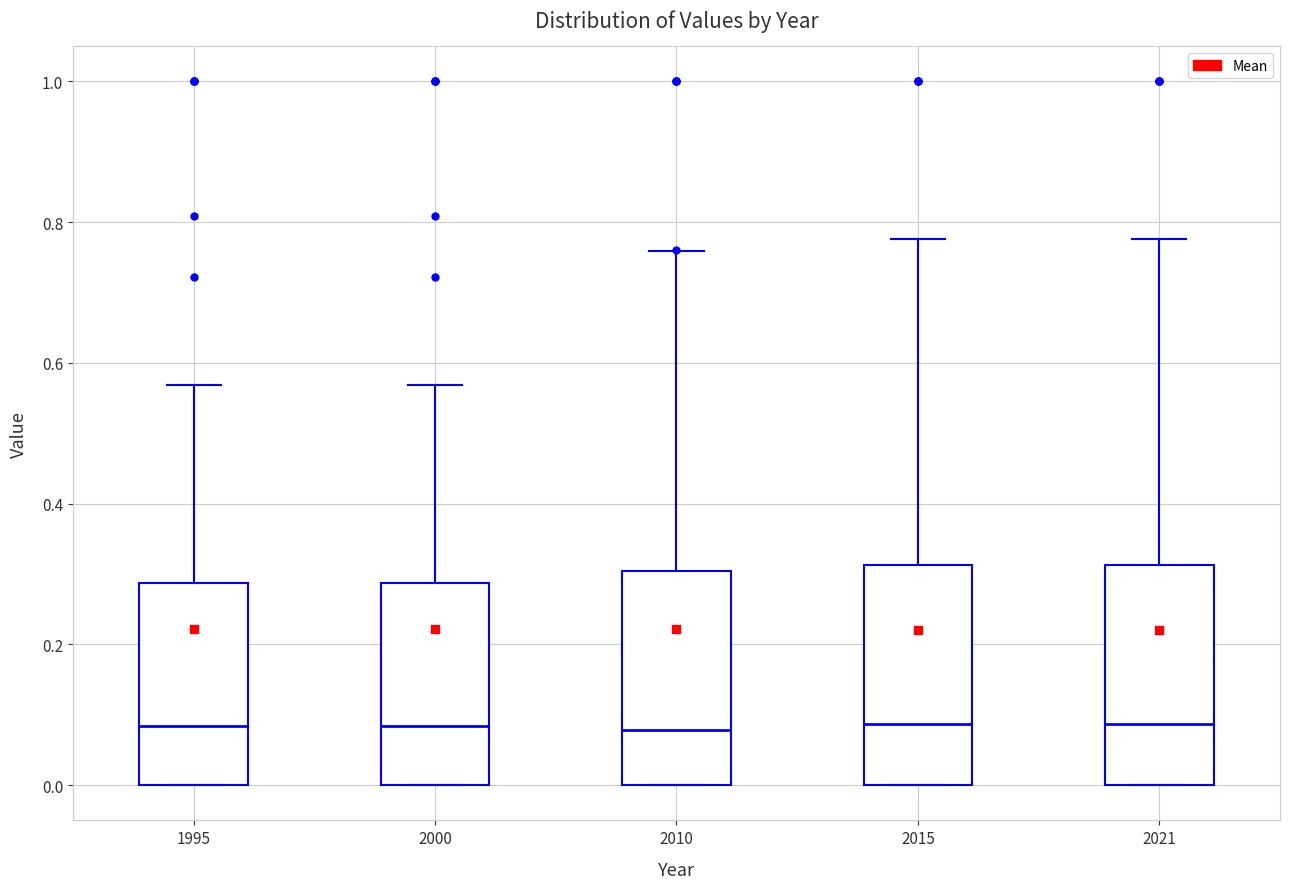

Reading left to right, transcribe this box plot: for each box, give where its median line is, the range the box spans, and where its two whiskers end, as read against the y-axis. The values are not printed on the chart, so give them approximately, as read against the axis.

1995: median 0.08, box 0.00 to 0.28, whiskers 0.00 to 0.56
2000: median 0.08, box 0.00 to 0.28, whiskers 0.00 to 0.56
2010: median 0.08, box 0.00 to 0.30, whiskers 0.00 to 0.76
2015: median 0.08, box 0.00 to 0.32, whiskers 0.00 to 0.78
2021: median 0.08, box 0.00 to 0.32, whiskers 0.00 to 0.78